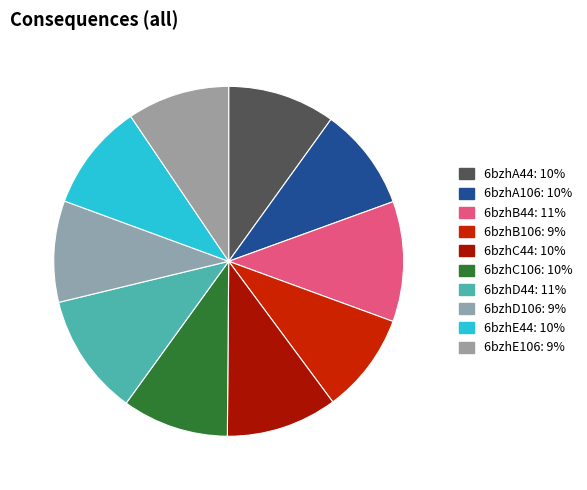

True or false: 6bzhA44 accounts for 18% of the total.

False